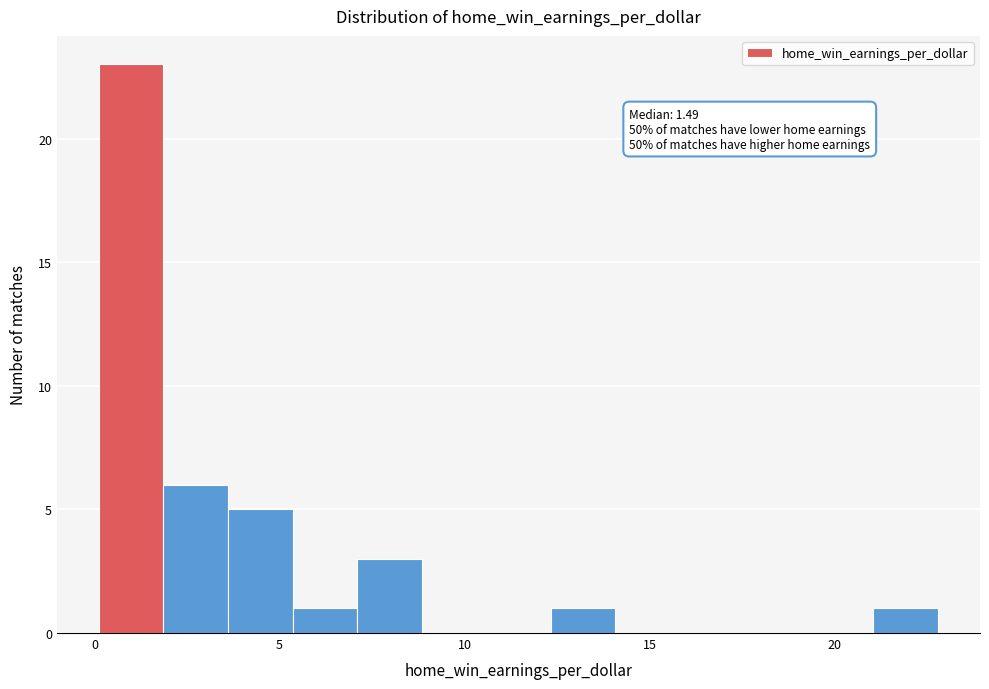

Around what value on the x-axis is the tallest bar? Give the approximate position of its centre, as read against the axis.

1.0